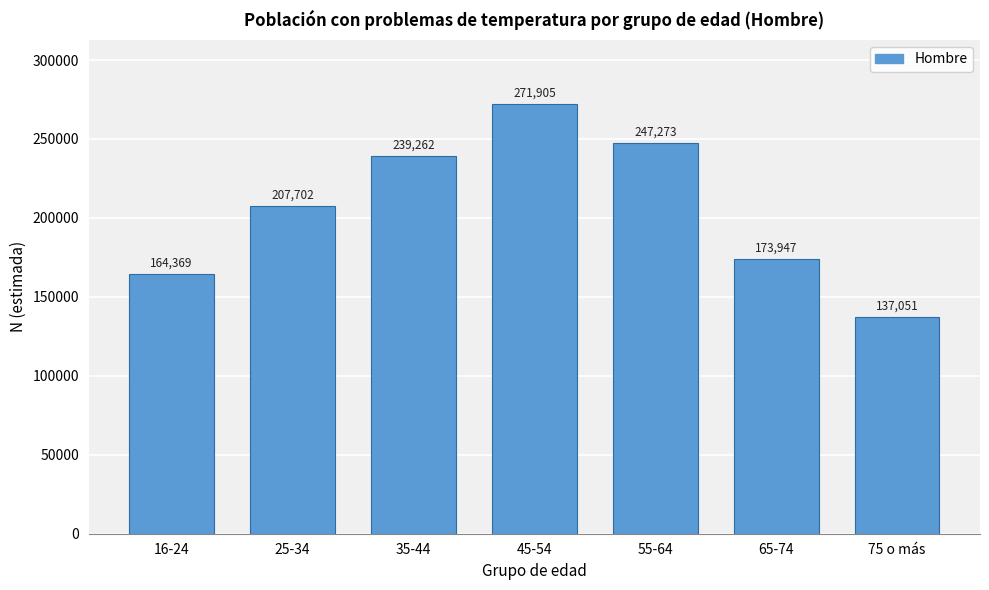

Reading left to right, extract all data points from this chart.

164369	207702	239262	271905	247273	173947	137051